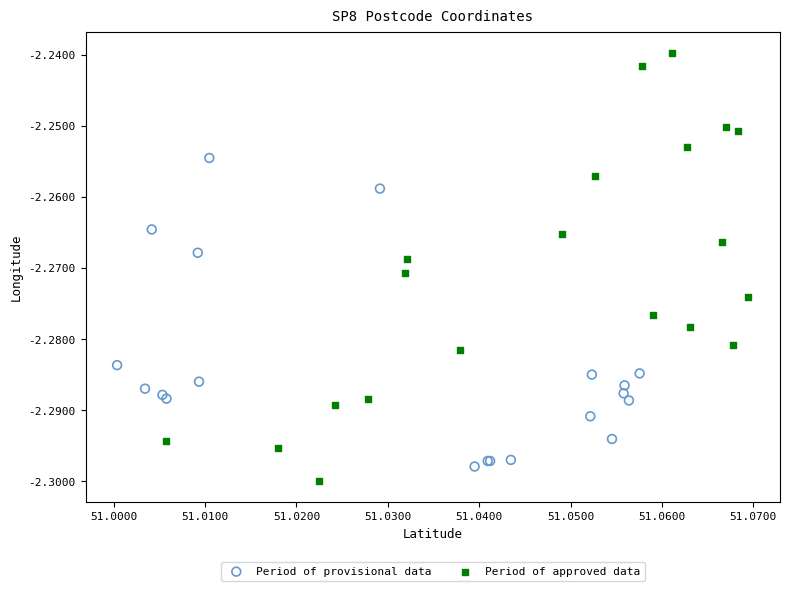

Which series reaches the maximum Y coordinate?

Period of approved data